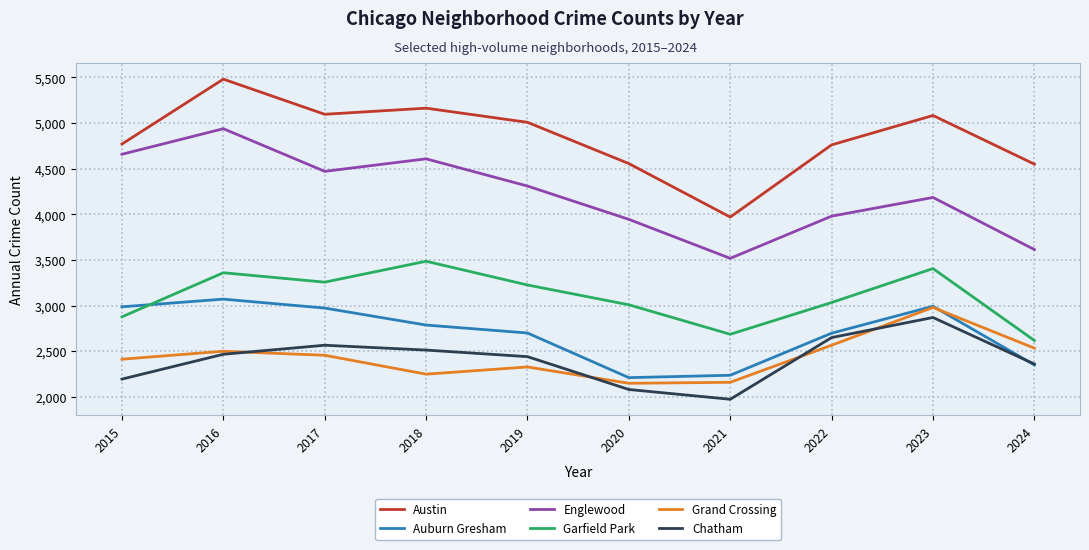

At 2017, list the series in order from smallest to largest.

Grand Crossing, Chatham, Auburn Gresham, Garfield Park, Englewood, Austin